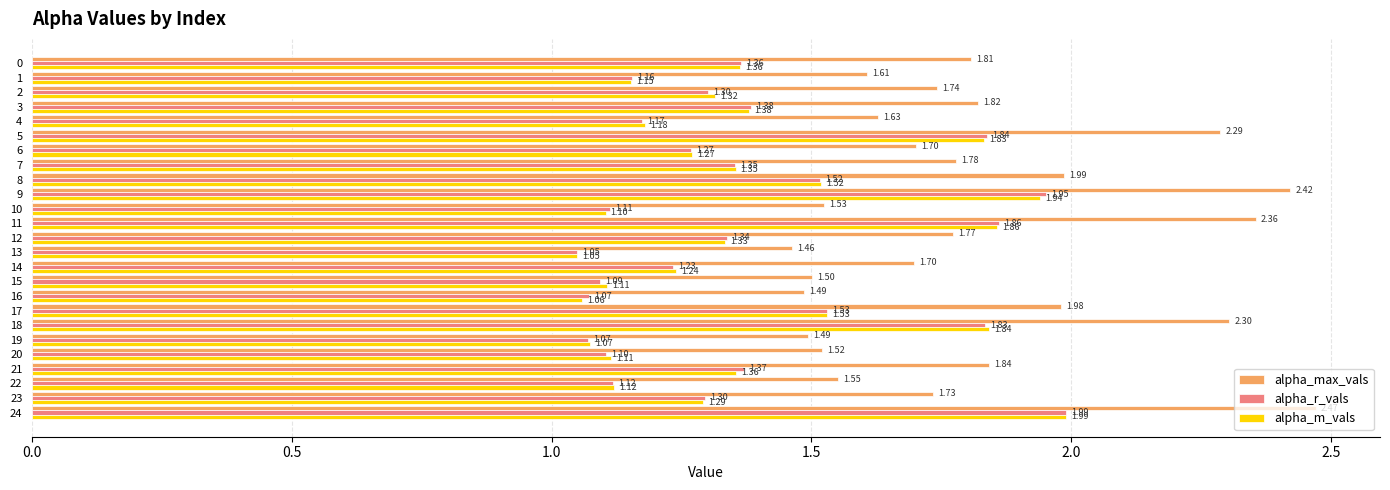

Which series has the largest range (max minus min)?

alpha_max_vals